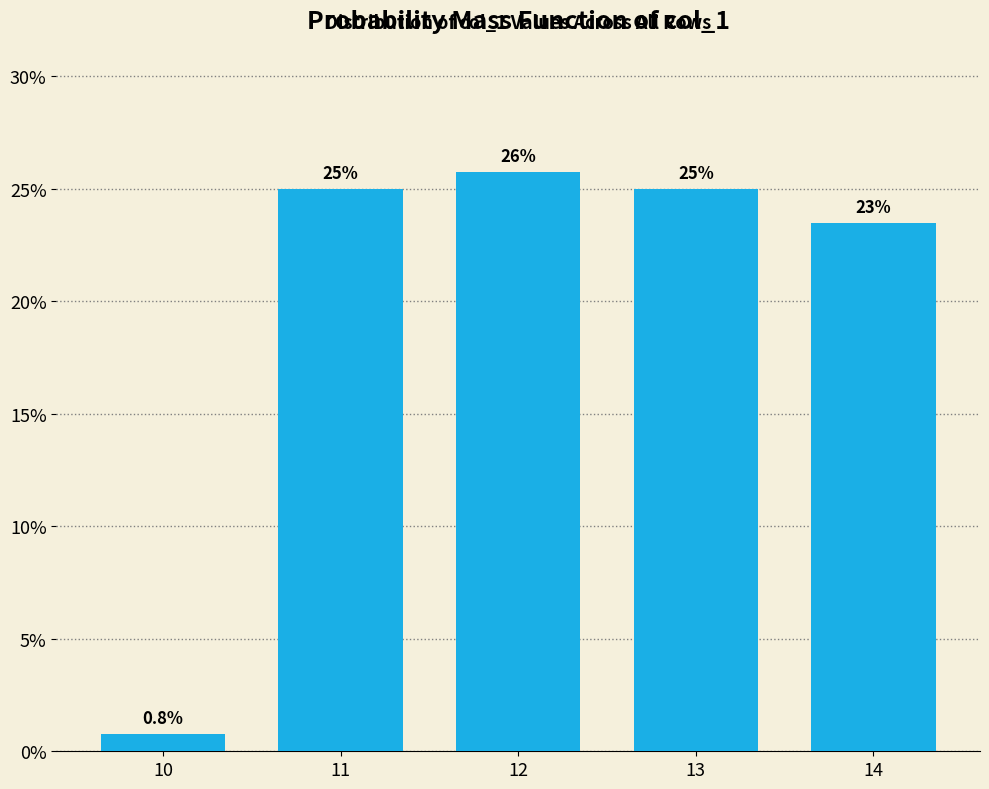

Does the chart contain any negative values?

No